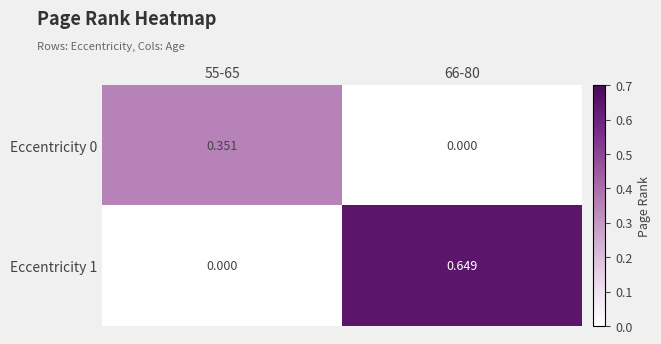

What is the maximum value for Eccentricity 1?

0.6